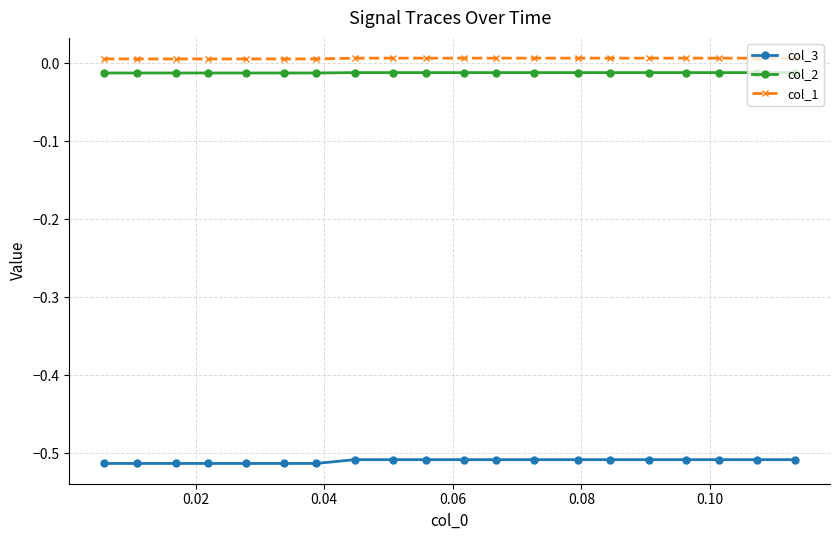

Rank the series by their maximum value, from lowest to highest.

col_3, col_2, col_1